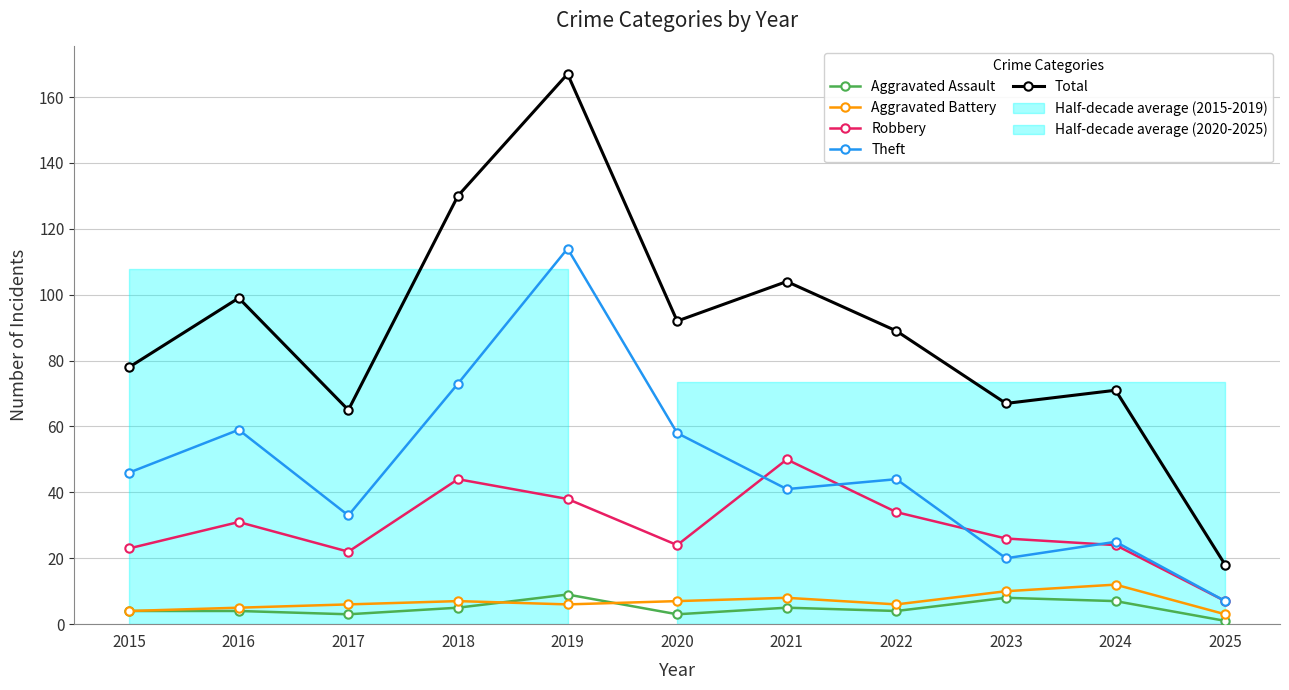

Which series has the largest total across all categories?

Total